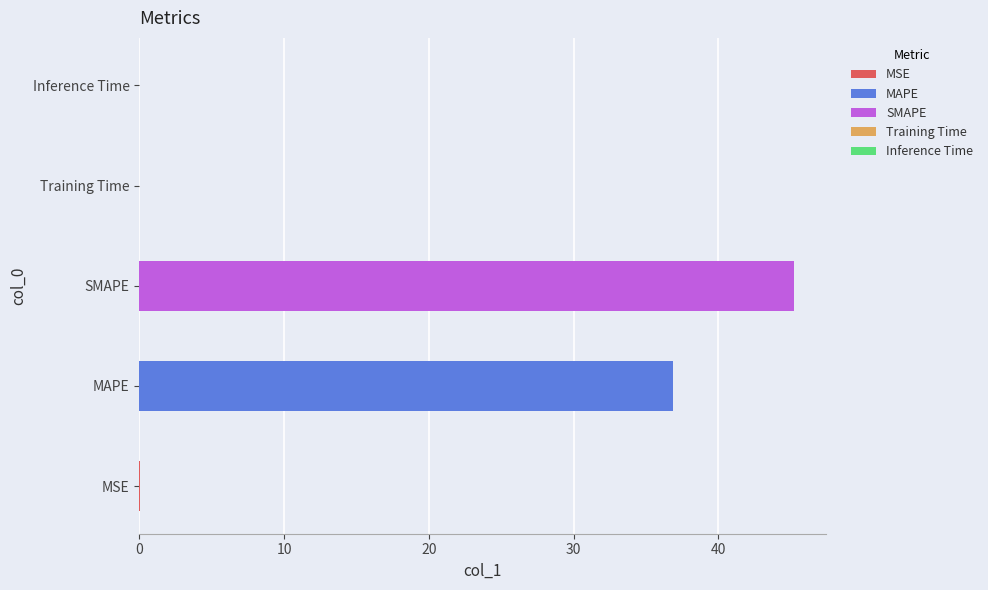

What is the label of the 2nd bar from the left?

MAPE